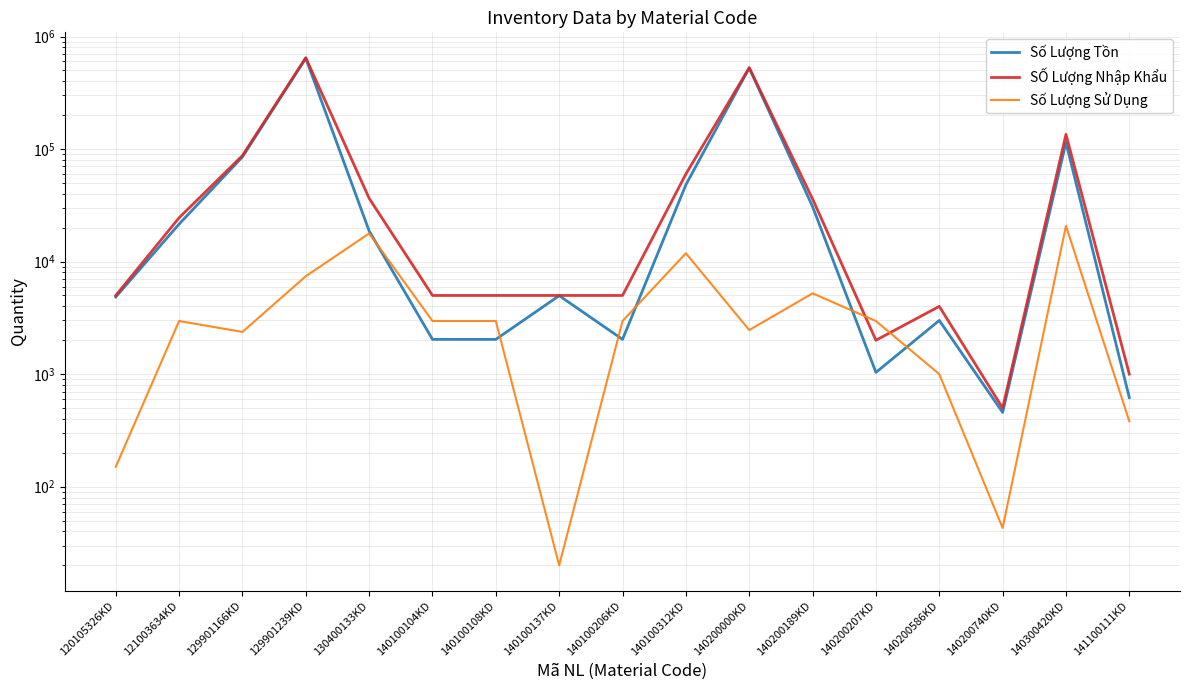

What is the label of the 9th point from the right?

140100206KD